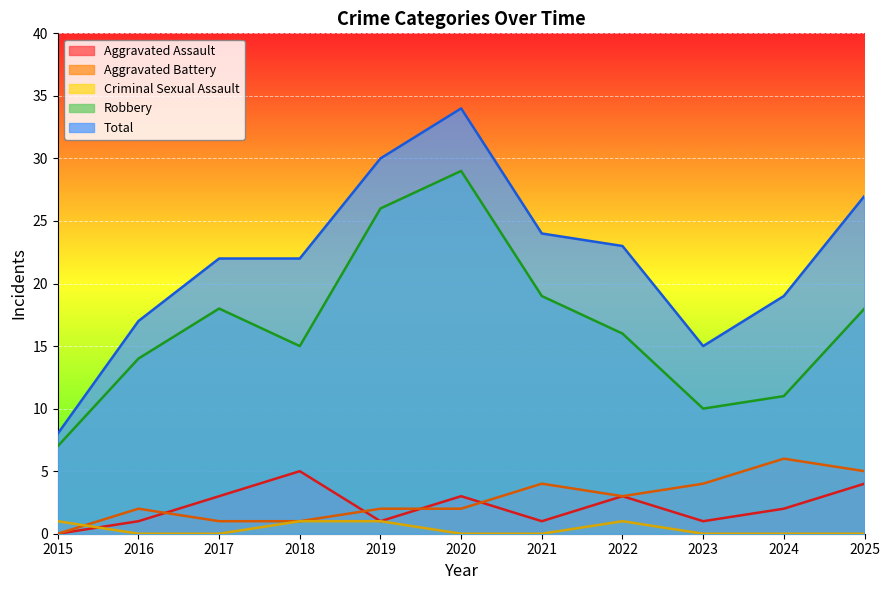

What is the difference between the second highest and second lowest values in the Aggravated Assault series?

3